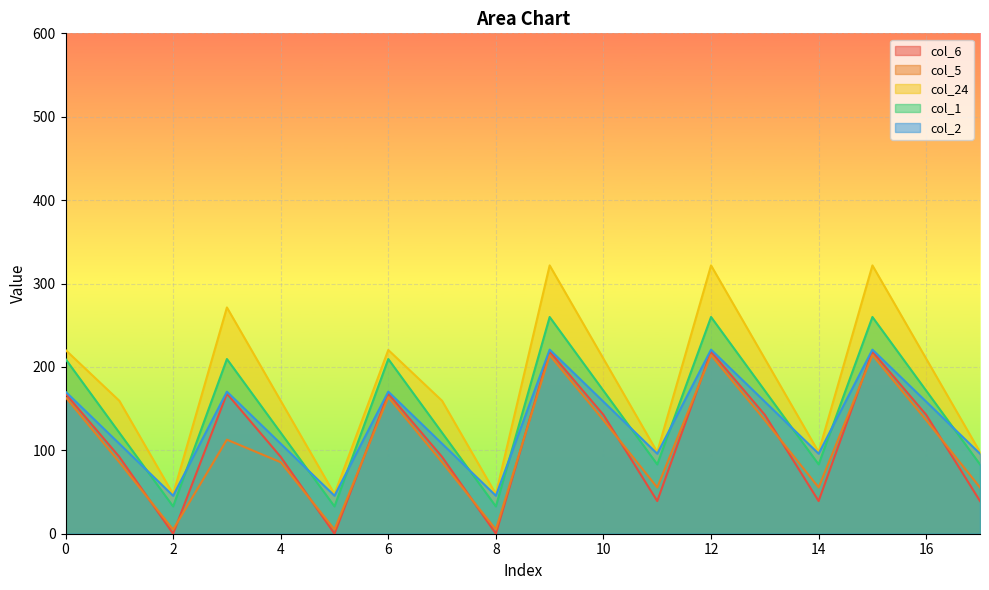

What is the value of the col_2 point at the 3rd from the left?

45.5